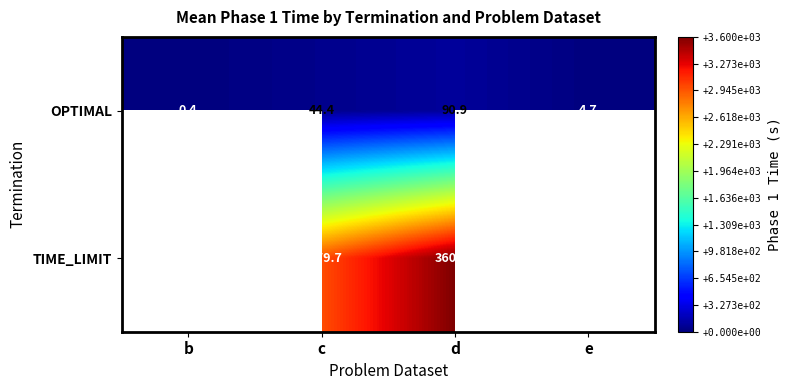

Is it true that OPTIMAL equals 4.7 at e?

True